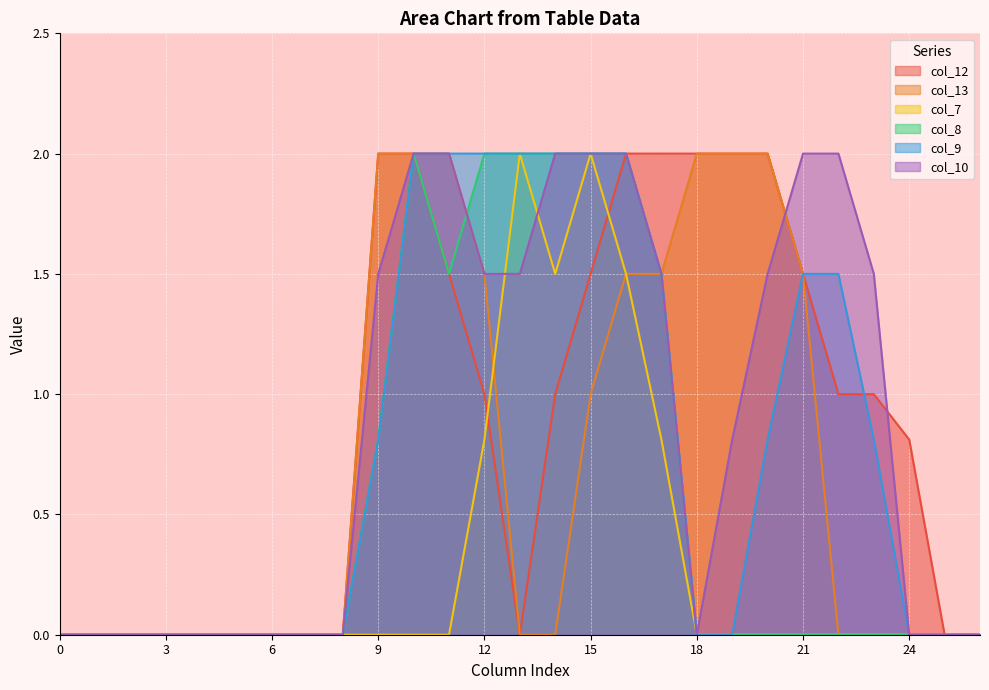

Which series changed the most between 6 and 8?

col_12